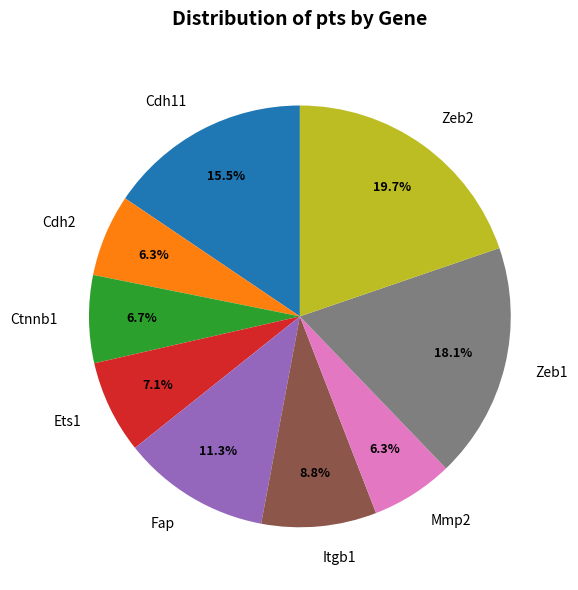

To the nearest percent, what is the average slice percentage?

11%